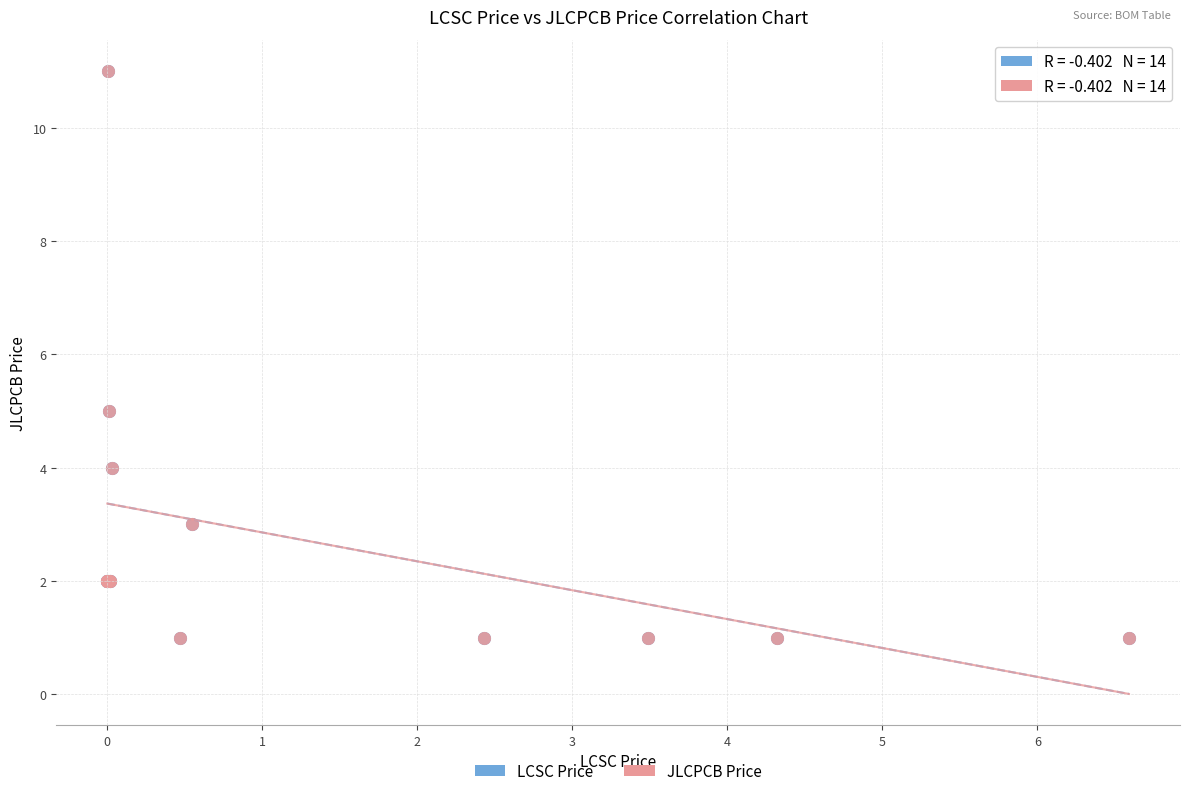

What are all the series names shown in the legend?

LCSC Price, JLCPCB Price